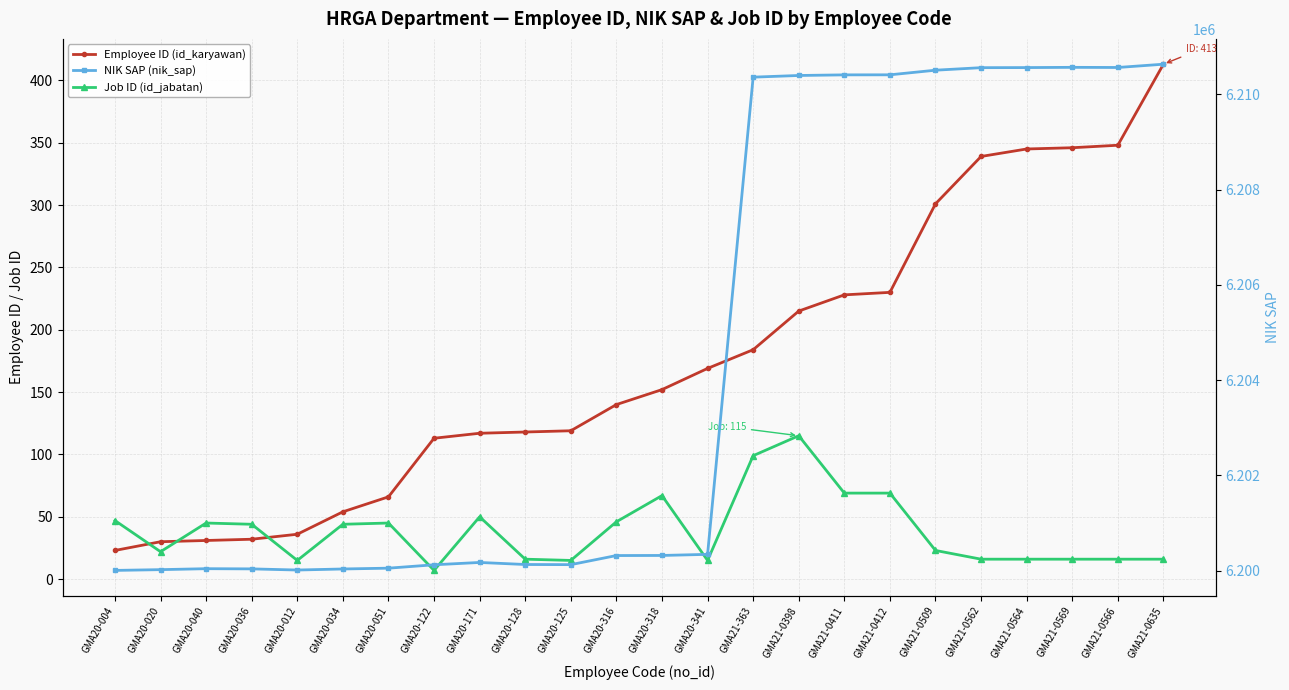

What is the sum of all Job ID (id_jabatan) values?

933